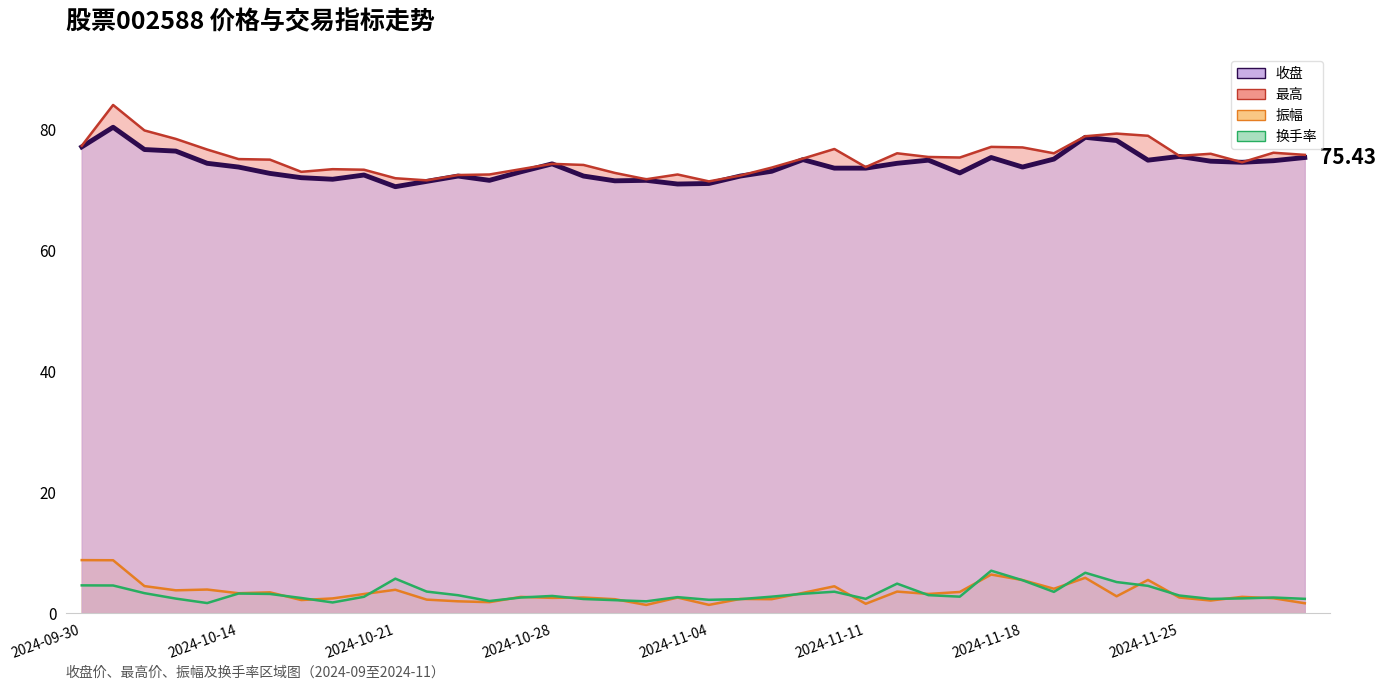

Where is 最高 nearest to the value 77?

2024-11-18